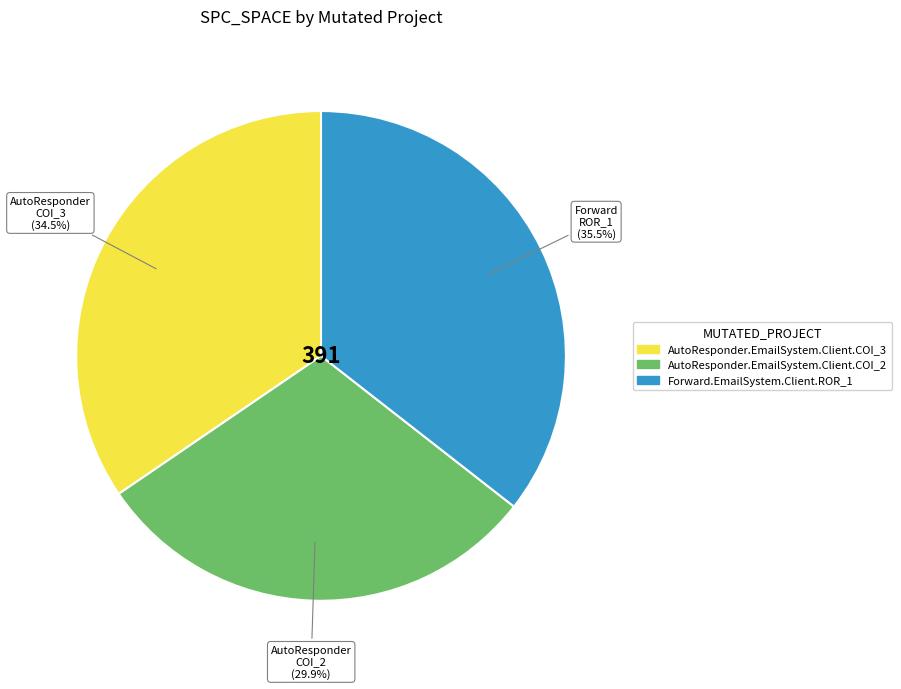

How many segments does this pie chart have?

3